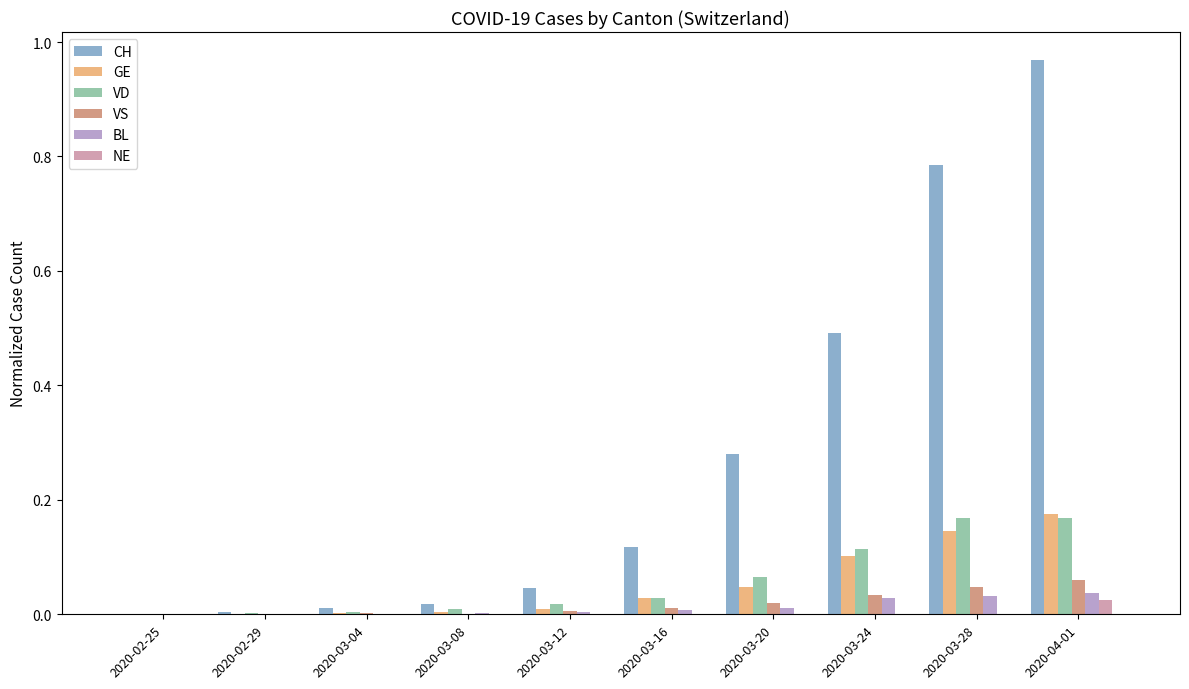

The BL series shows 0.1 at 2020-03-28. True or false?

False